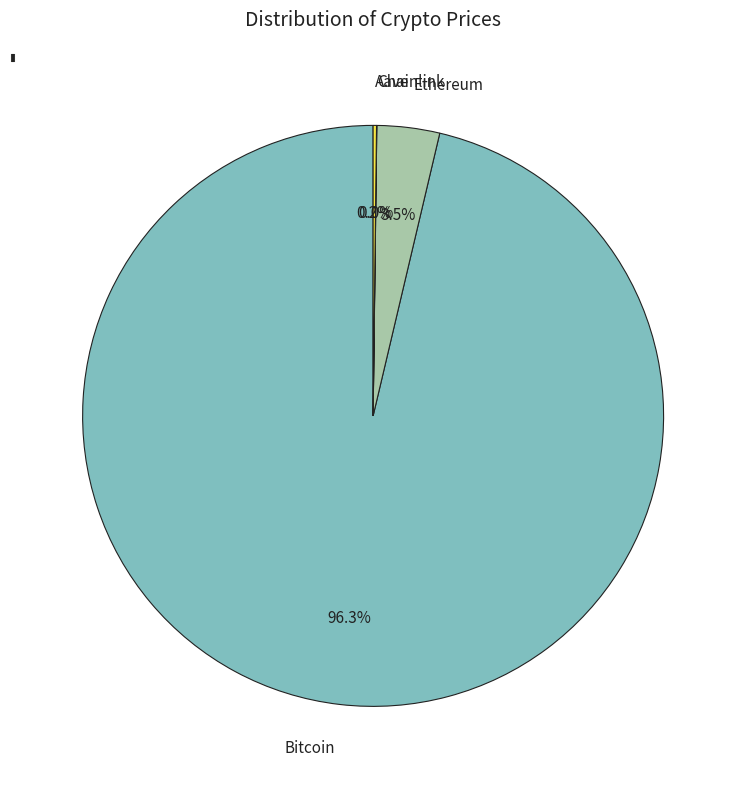

Which has a higher value, Bitcoin or Ethereum?

Bitcoin